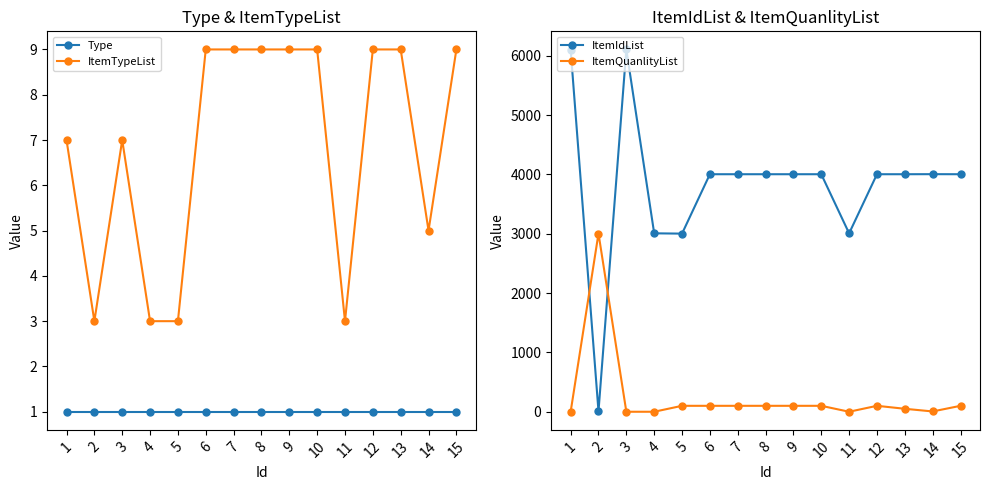

True or false: Type and ItemQuanlityList intersect in this chart.

True